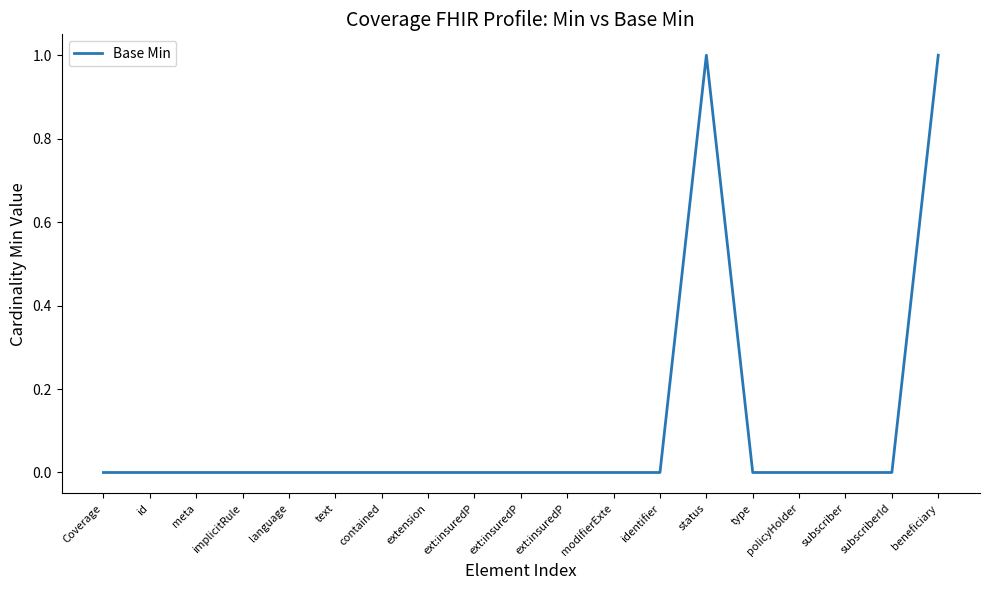

How many values are between 0 and 1?

19